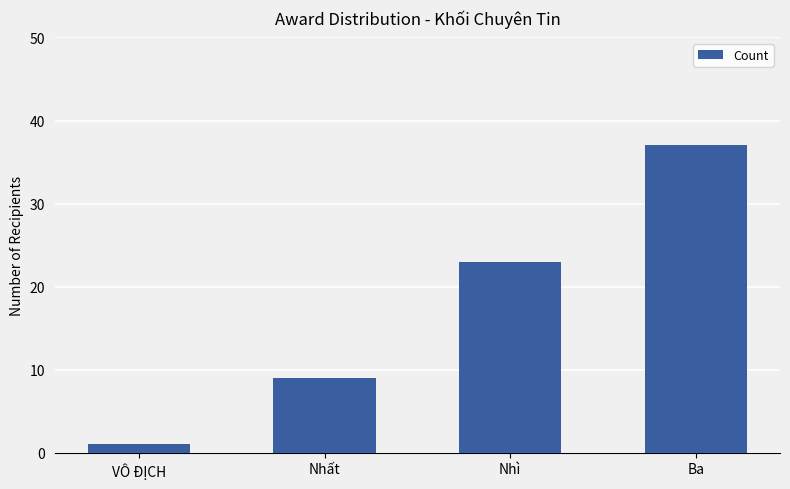

The chart shows a value of 15 at Nhất. True or false?

False